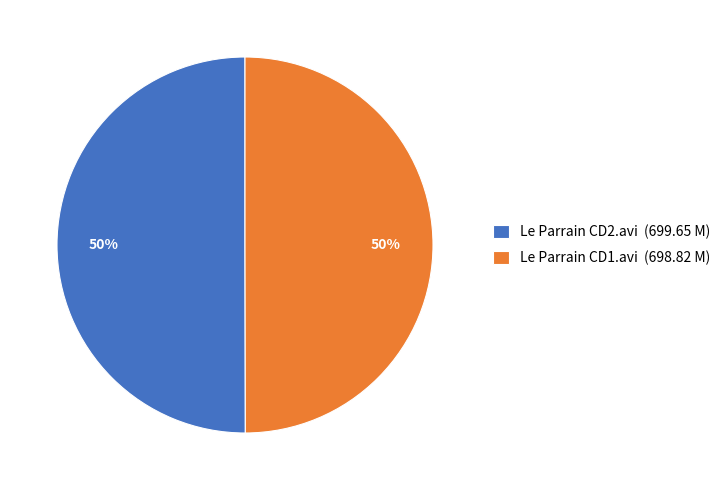

How many slices are in this pie chart?

2